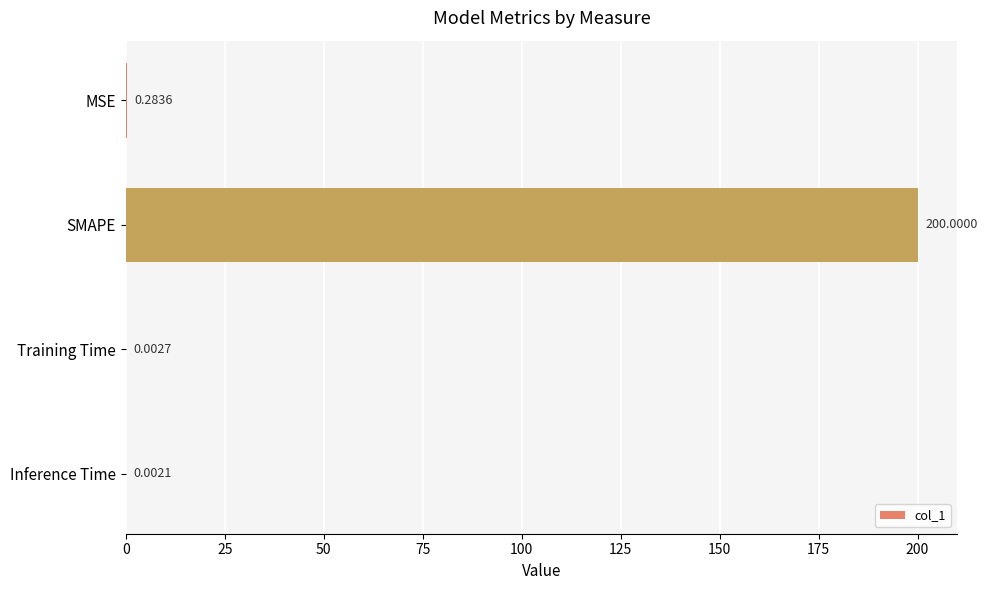

What is the sum of all values?

200.3